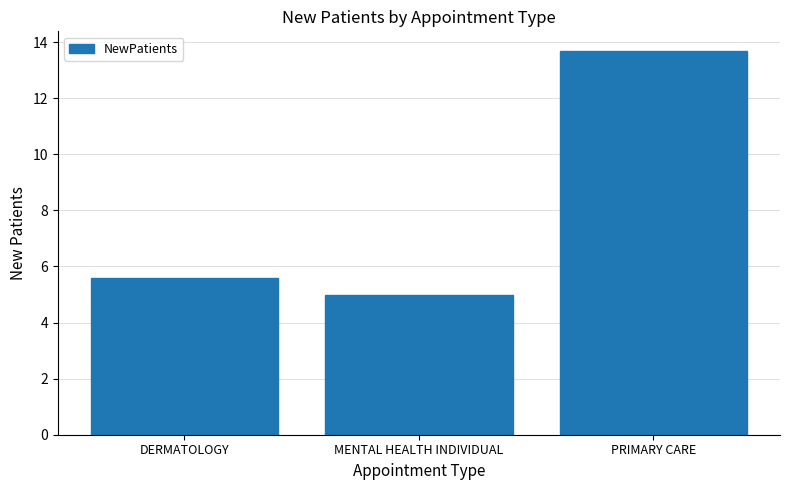

What is the sum of all values?

24.3